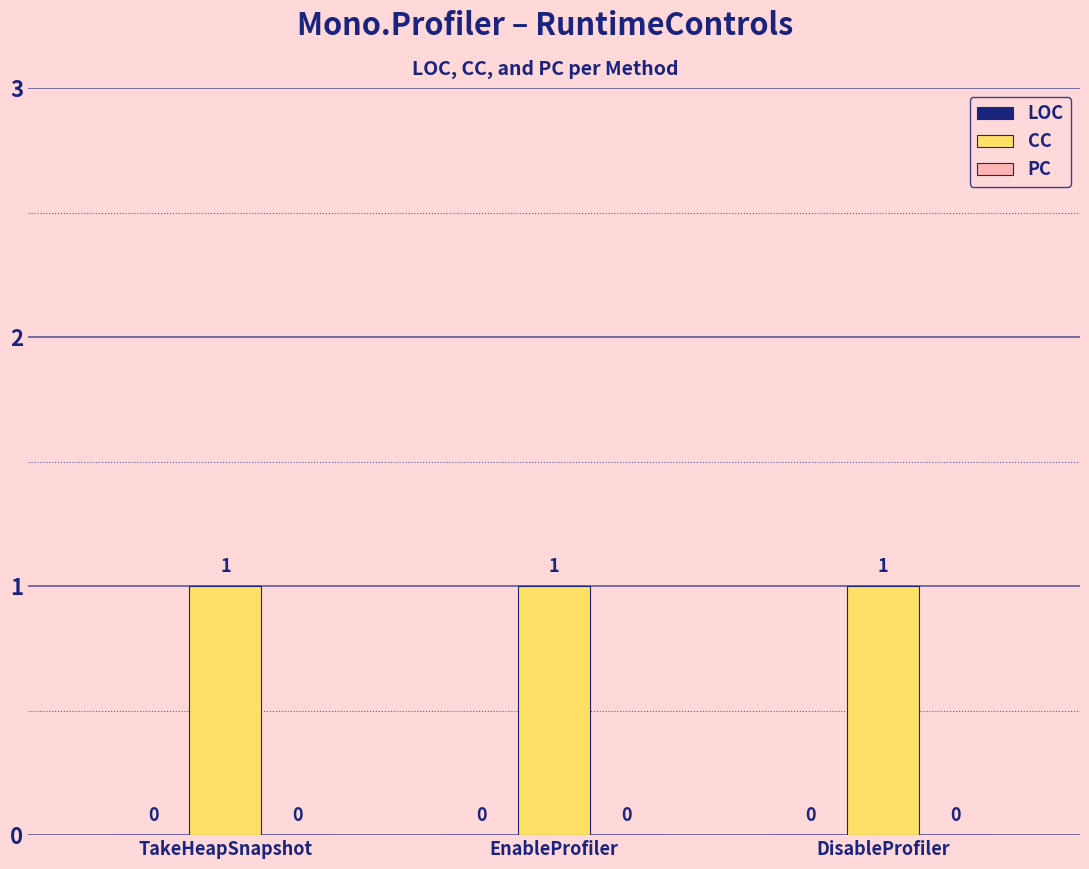

True or false: LOC has a value of 0 at EnableProfiler.

True